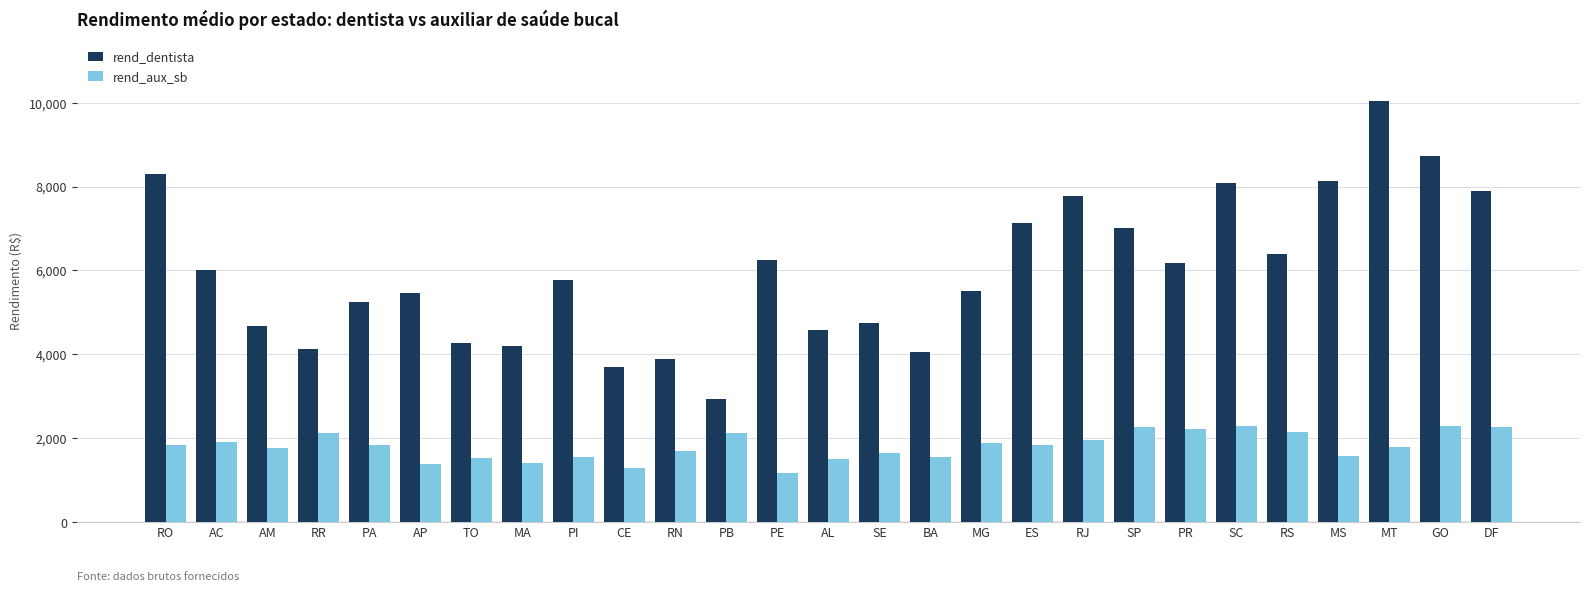

How many categories are shown in the chart?

27